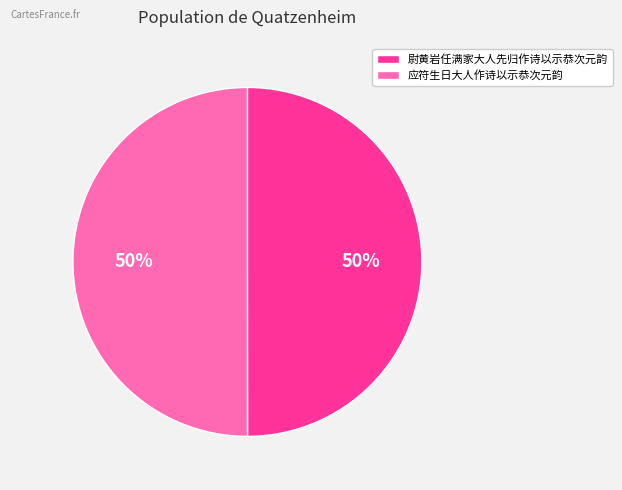

Approximately how many times larger is the value at 尉黄岩任满家大人先归作诗以示恭次元韵 compared to 应符生日大人作诗以示恭次元韵?

1.0